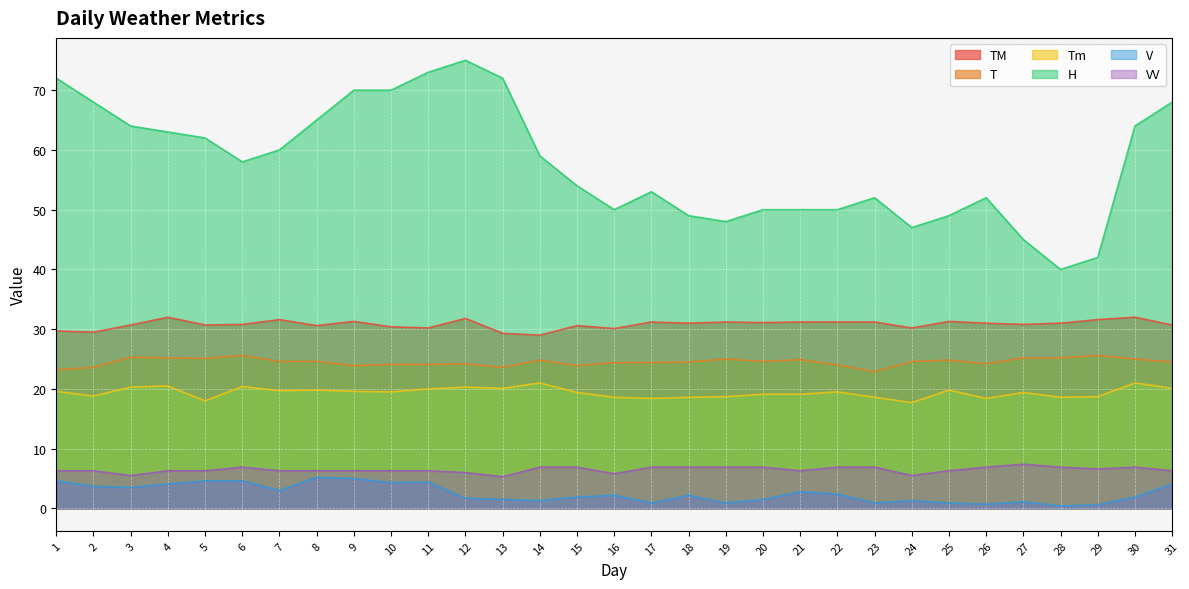

Is it true that TM equals 47.0 at 22?

False